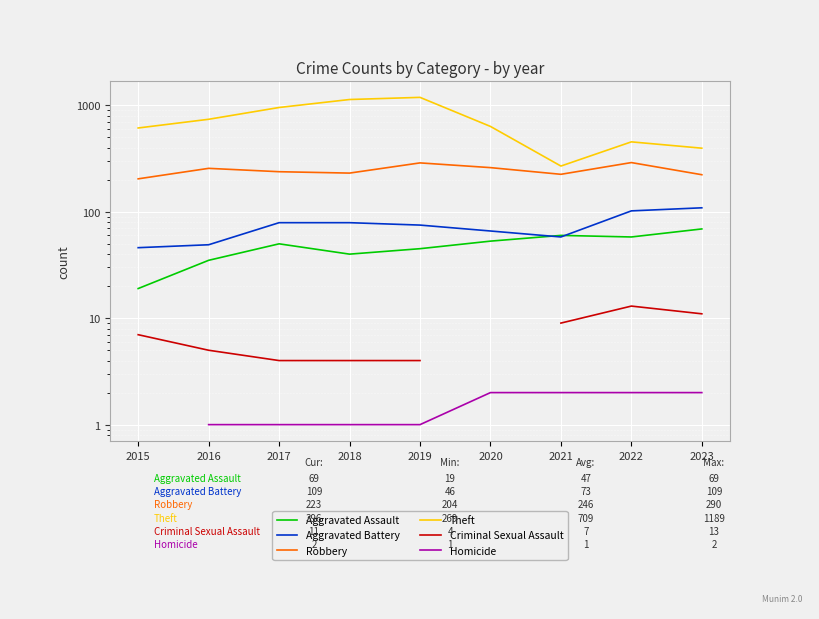

What is the difference between the second highest and minimum values in the Criminal Sexual Assault series?

7.0